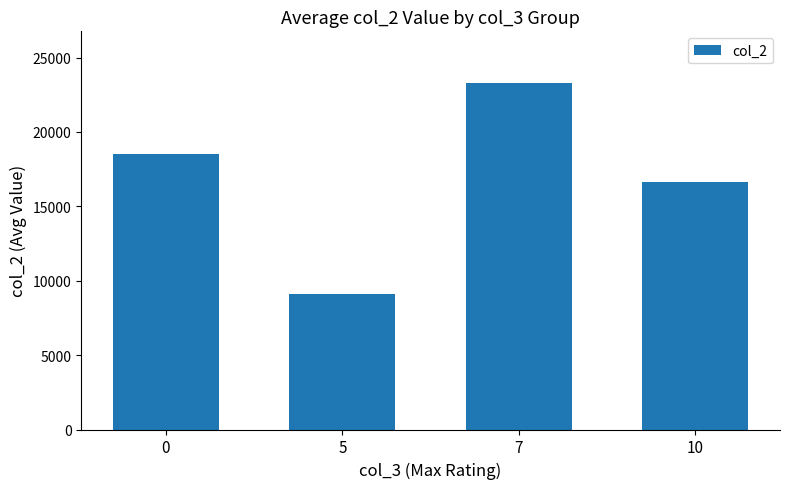

Reading left to right, extract all data points from this chart.

0=18487.1	5=9116.5	7=23273.0	10=16618.3